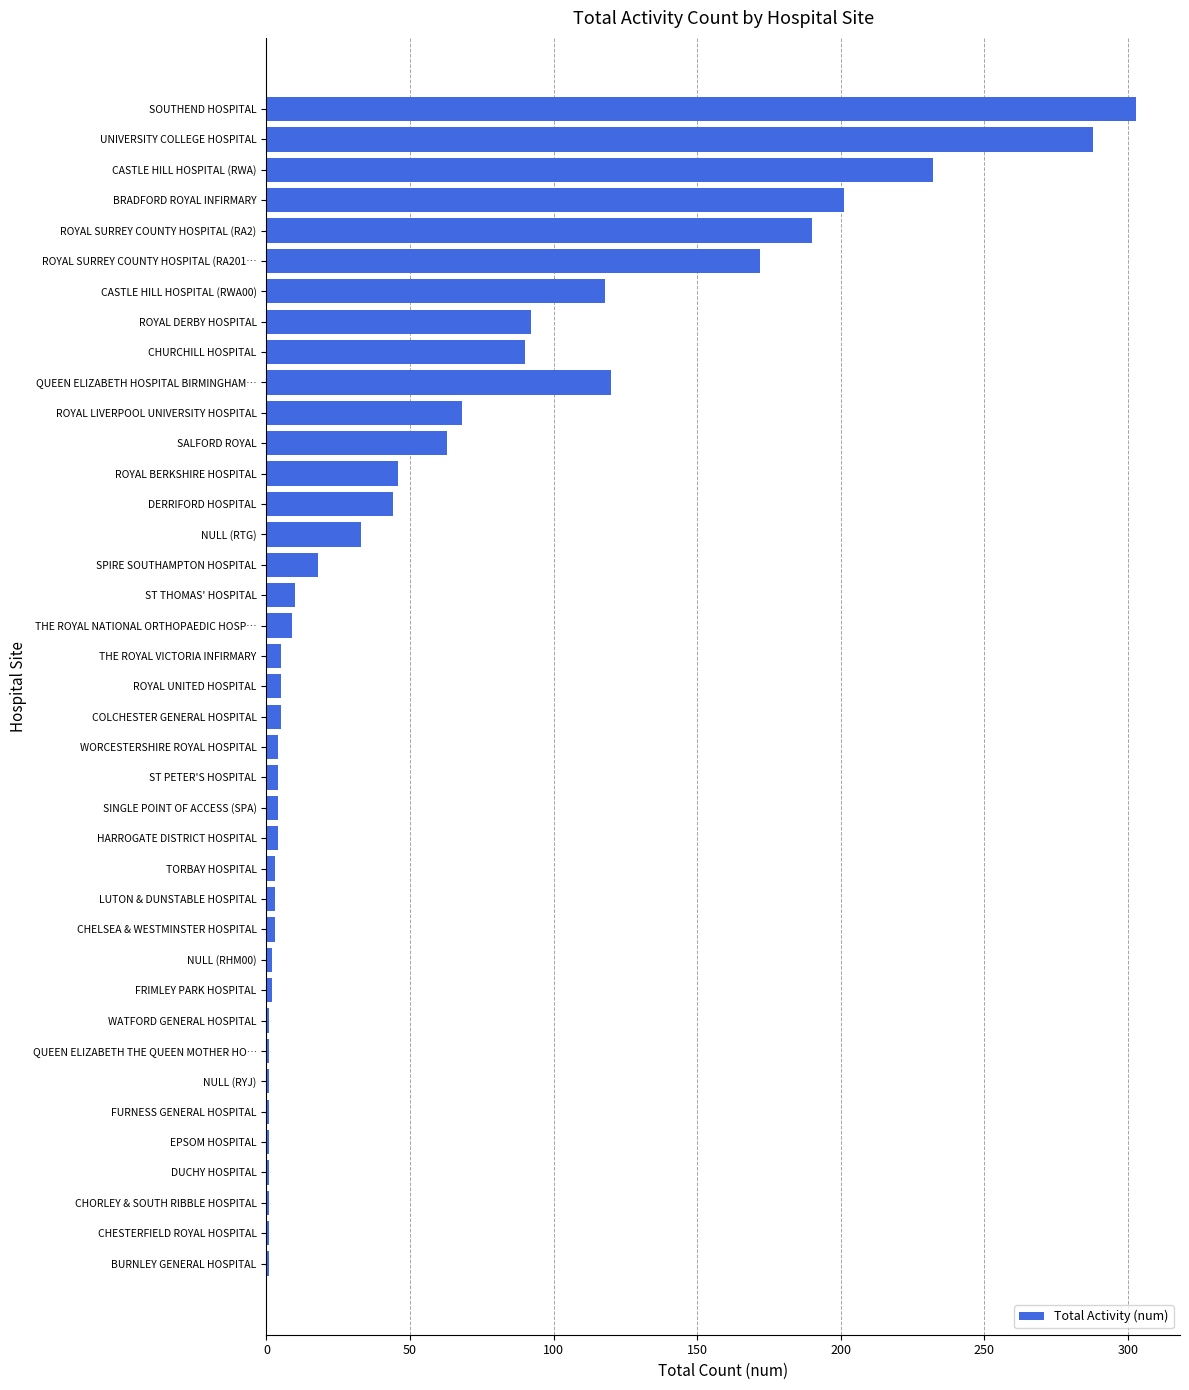

What is the value of the 19th bar from the left?

5